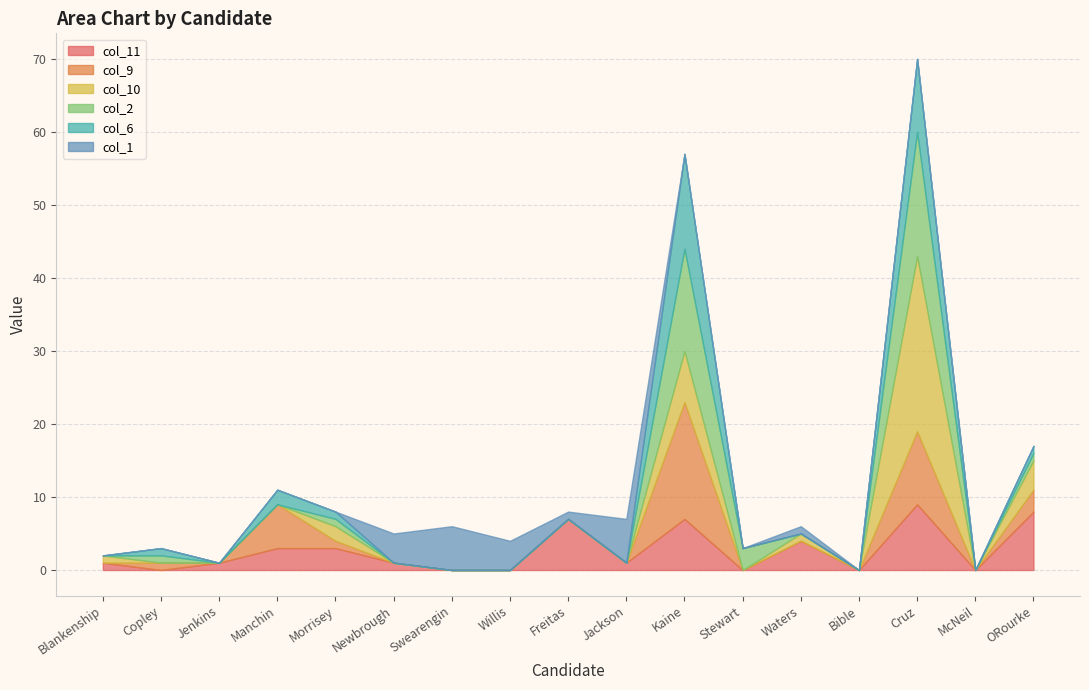

At which label does col_11 first exceed 1?

Manchin